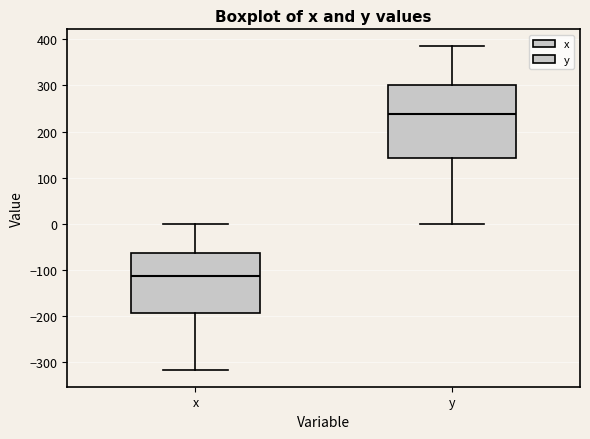

Reading left to right, read every box against the y-axis: the position of its median line, the range the box covers, and the ends of its whiskers. The values are not printed on the chart, so give them approximately, as read against the axis.

x: median -110, box -190 to -60, whiskers -320 to 0
y: median 240, box 140 to 300, whiskers 0 to 390